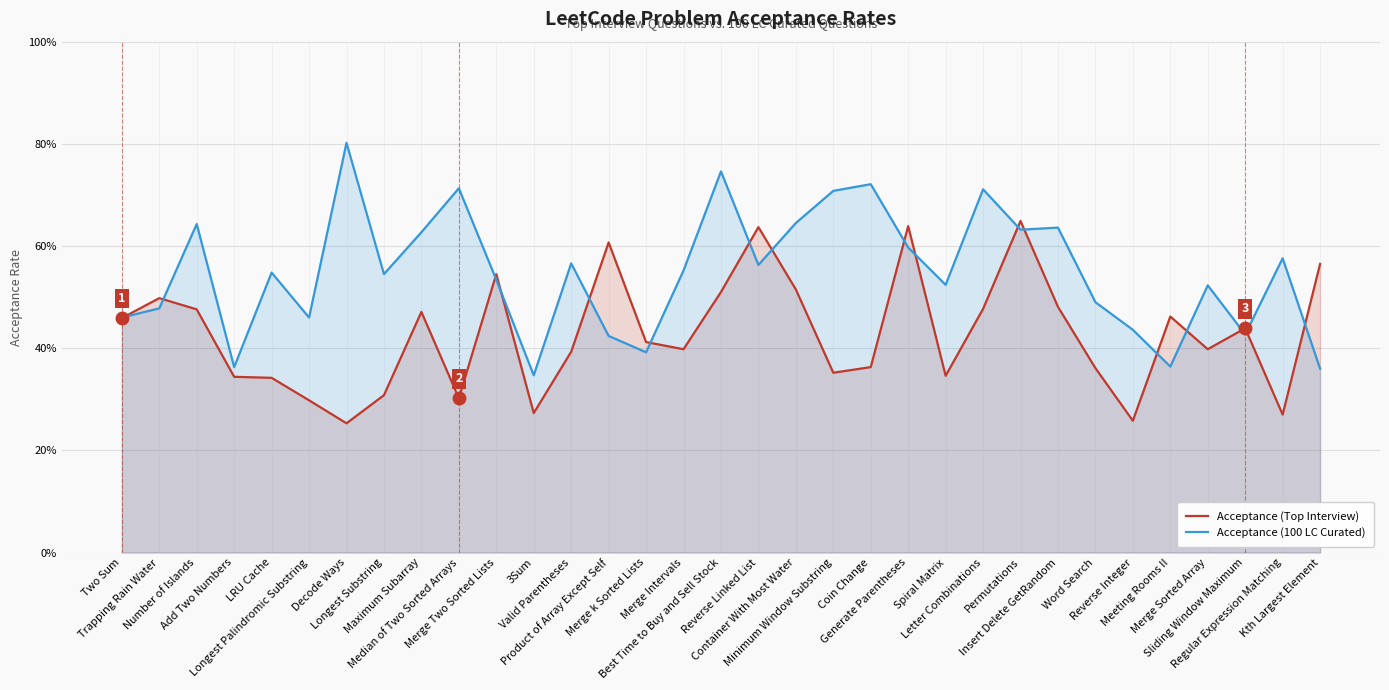

What position from the right is Merge Intervals?

18